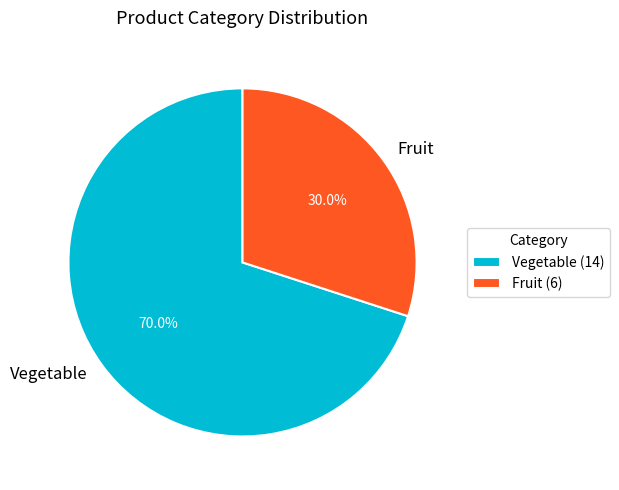

Which slice represents more than half of the pie?

Vegetable